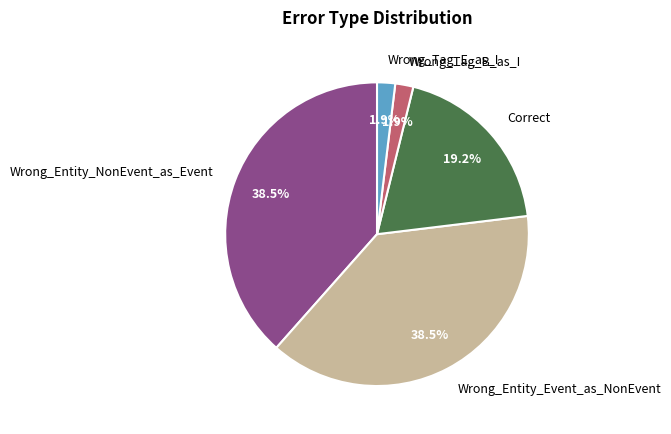

What percentage is the Wrong_Tag_B_as_I slice, to the nearest percent?

2%